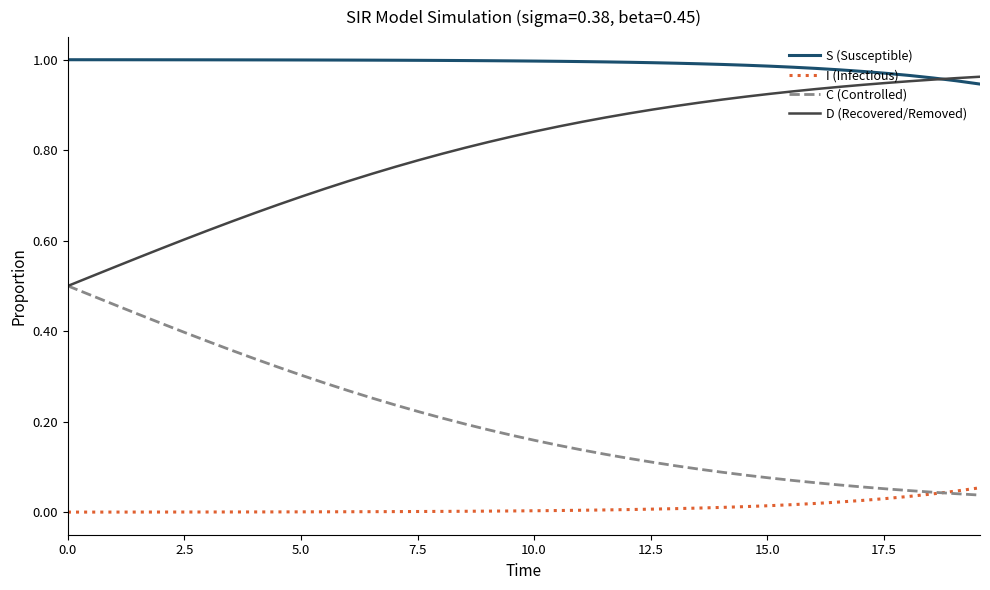

Which series has the largest total across all categories?

S (Susceptible)